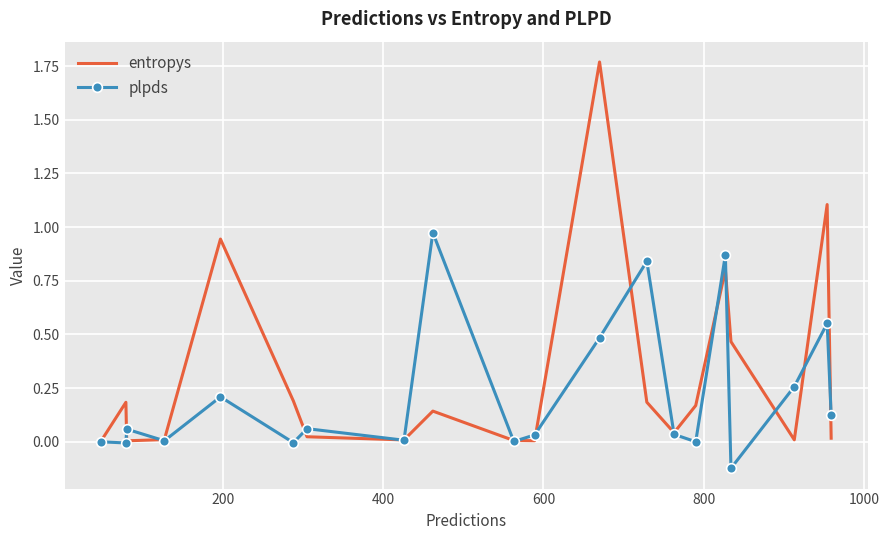

List the series in order of their peak value, highest first.

entropys, plpds